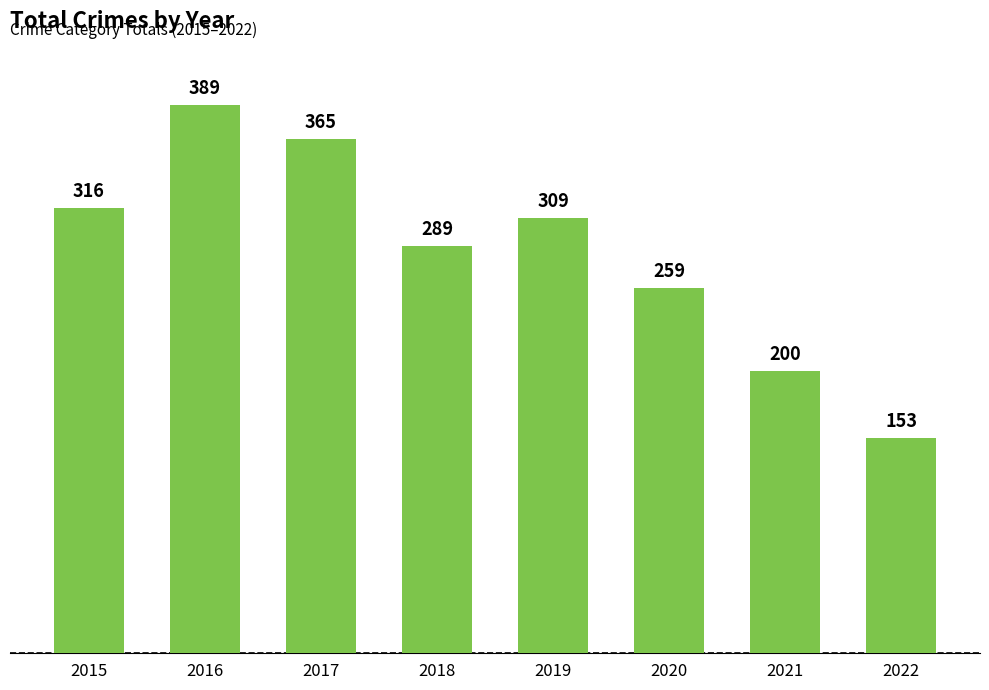

What is the difference between the values at 2022 and 2018?

136